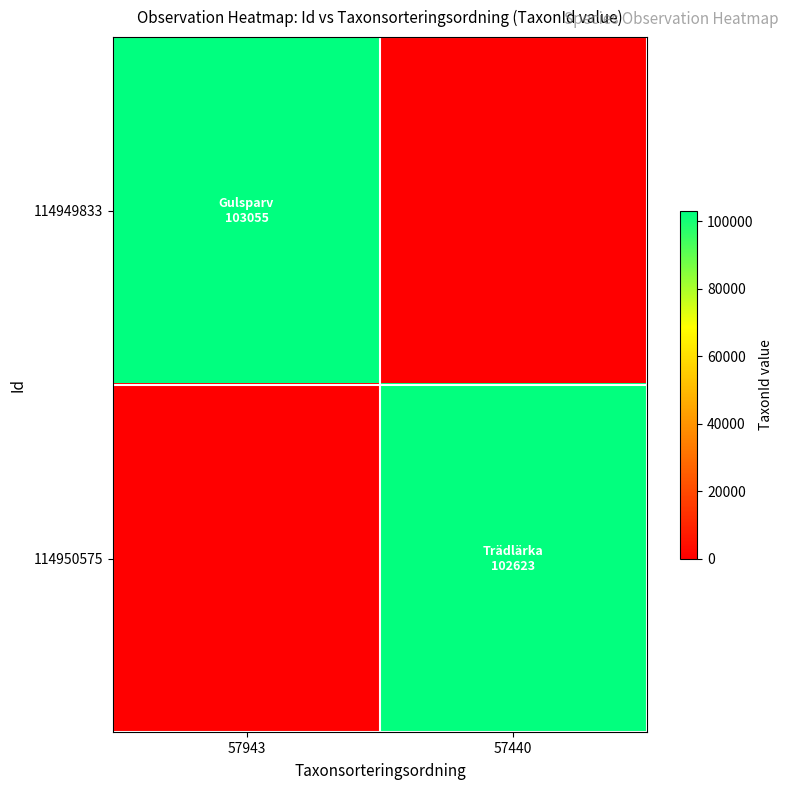

Reading right to left, what are all the values shown in this chart?

114949833: 57440=0	57943=103055
114950575: 57440=102623	57943=0